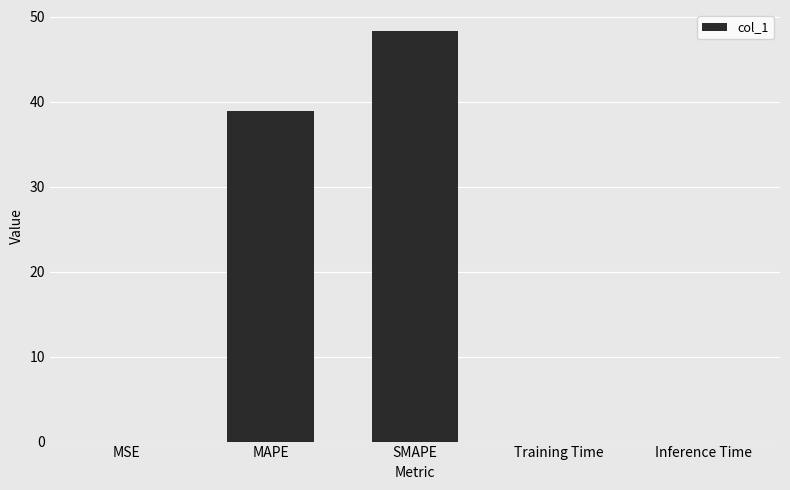

The chart shows a value of 39.0 at MAPE. True or false?

True